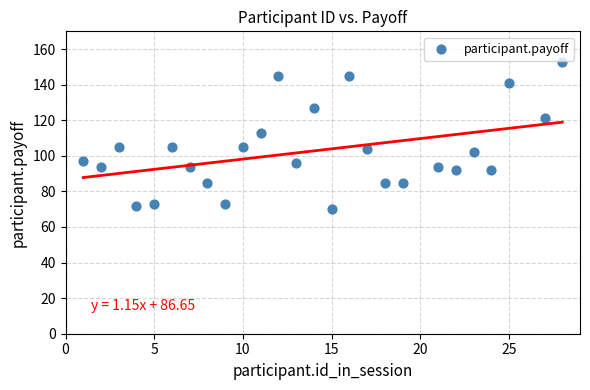

What Y value in the scatter plot is closest to 111?

113